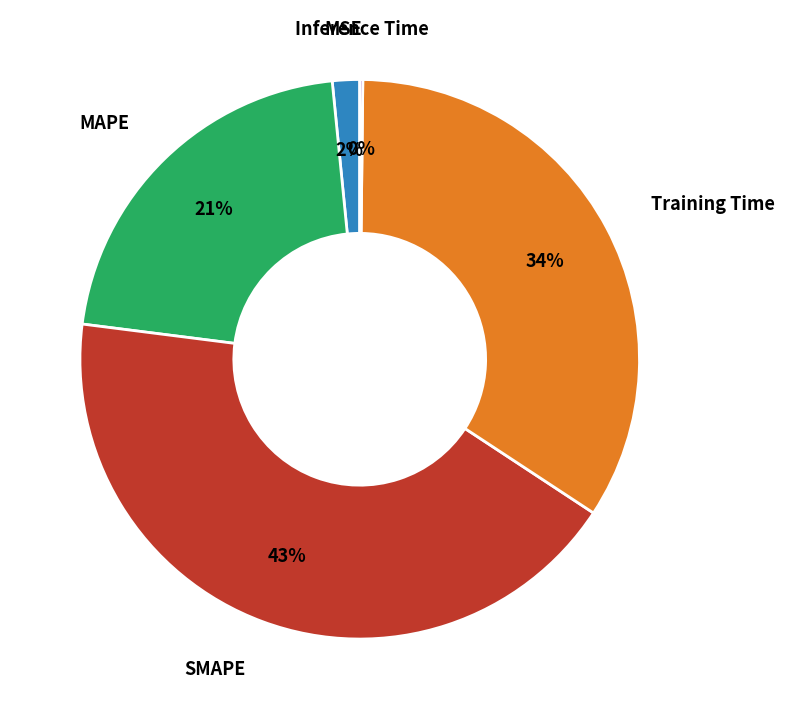

Is there any slice that represents more than half of the pie?

No